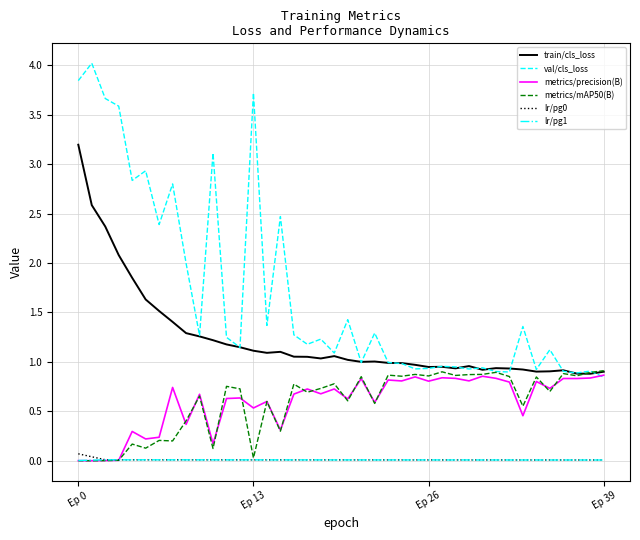

Which series has the largest total across all categories?

val/cls_loss